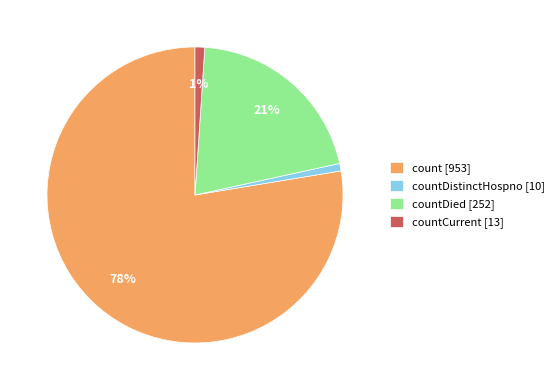

Which category has the biggest portion of the pie?

count [953]